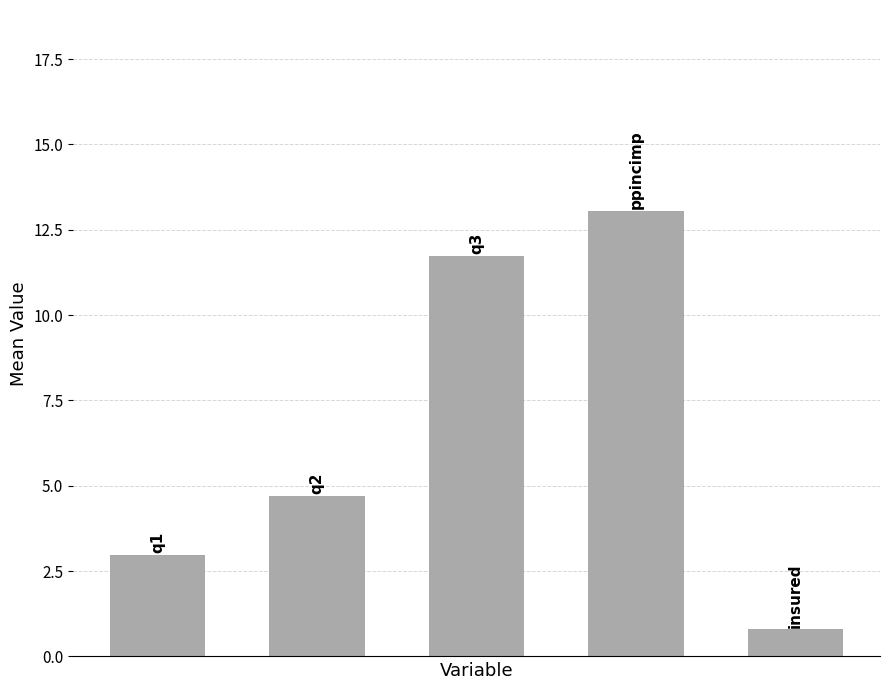

What is the smallest value displayed?

0.8